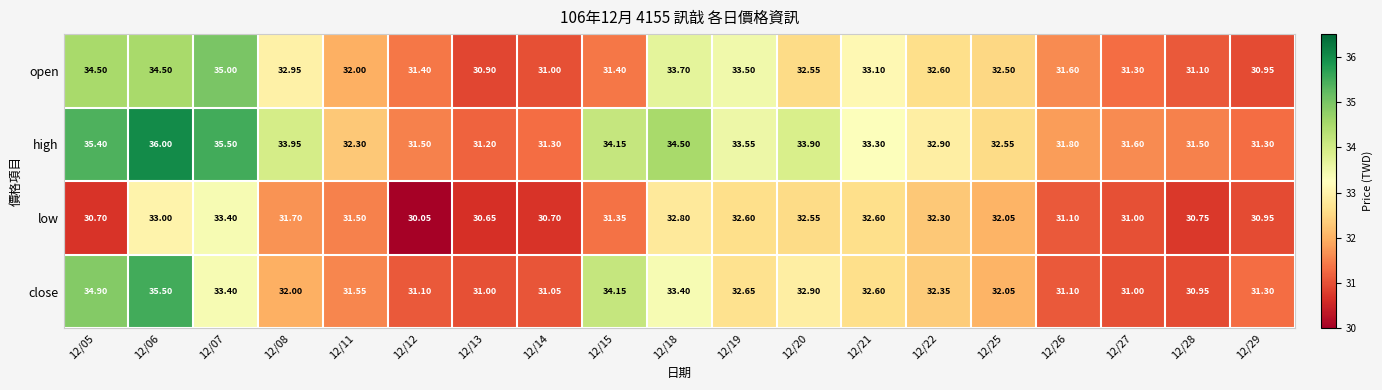

At which category is the sum across all series the highest?

12/06